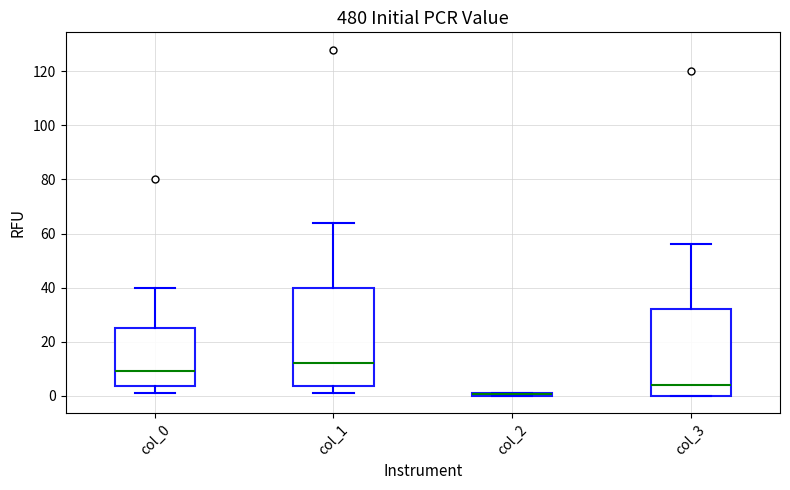

Where is the upper edge of the box for col_2 on the y-axis? The values are not printed on the chart, so give them approximately, as read against the axis.

2